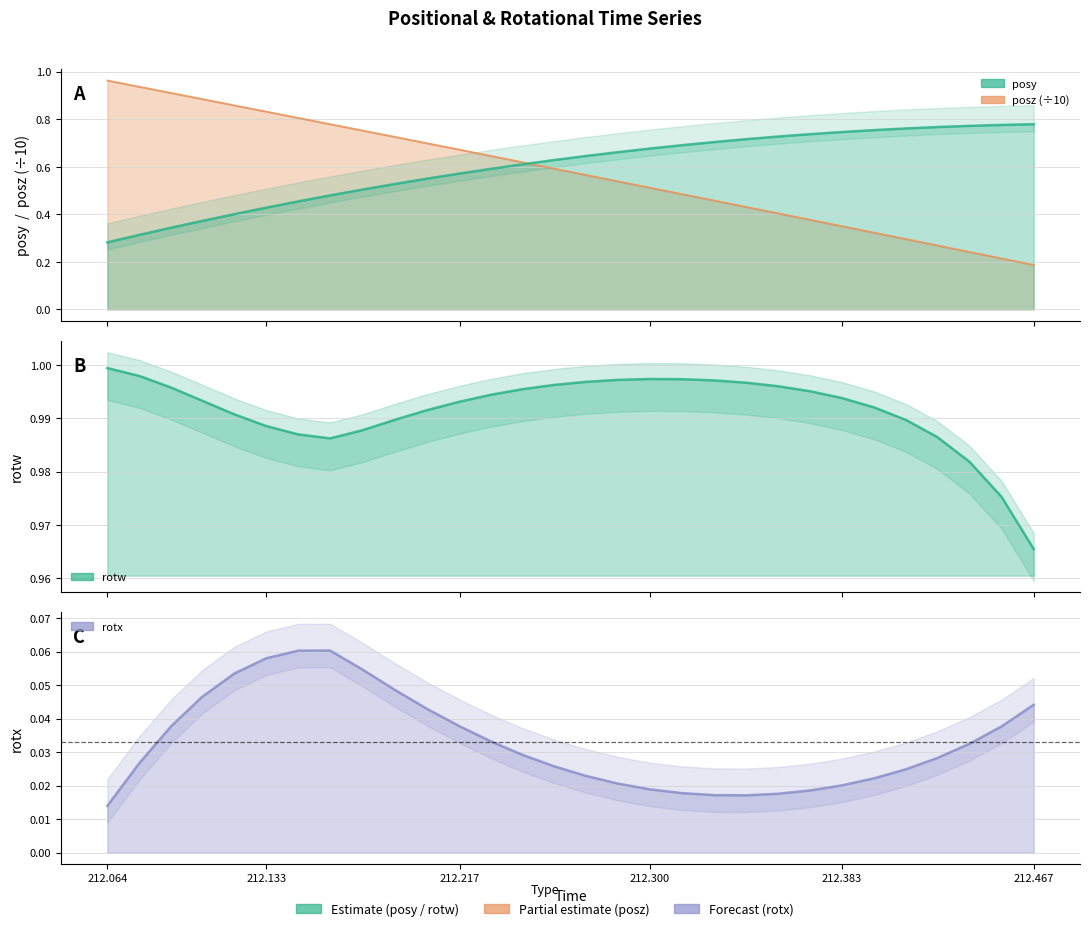

At how many categories does at least one series exceed 0?

30